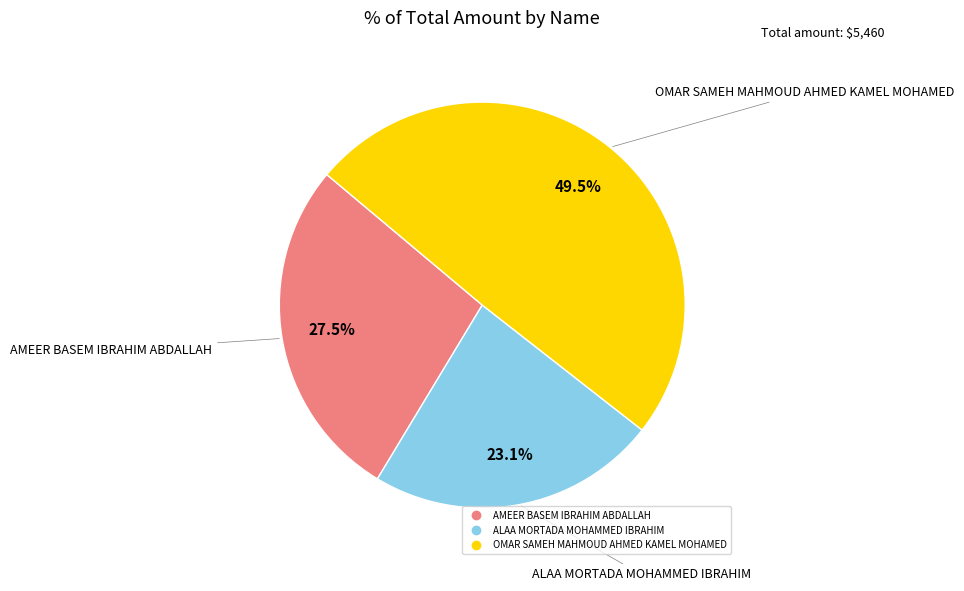

Which slice is the smallest?

ALAA MORTADA MOHAMMED IBRAHIM